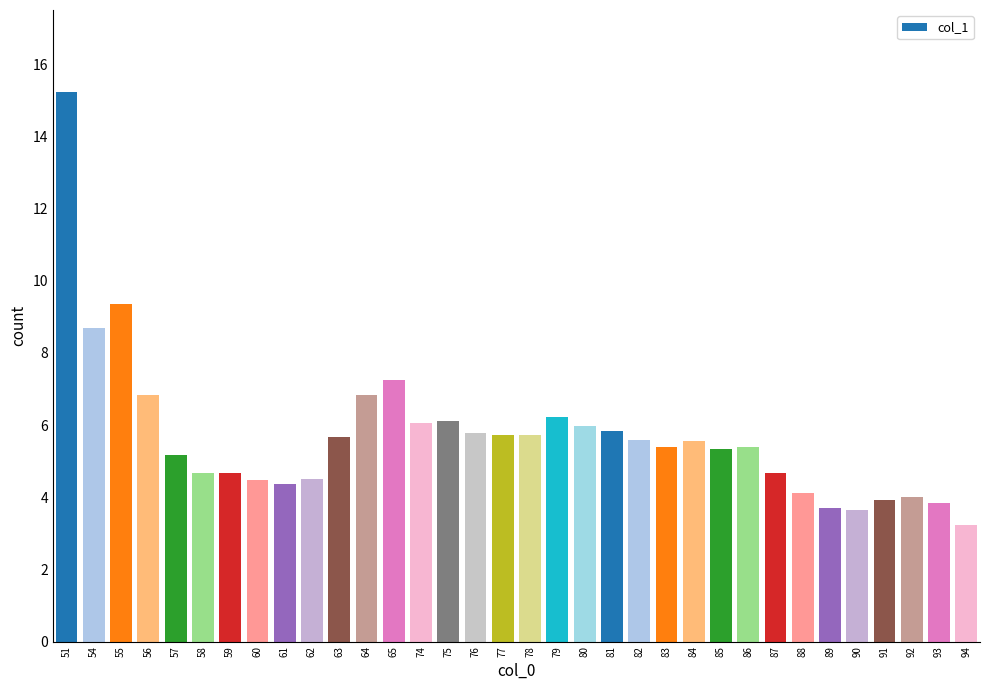

True or false: the data shows 5.8 at 81.

True